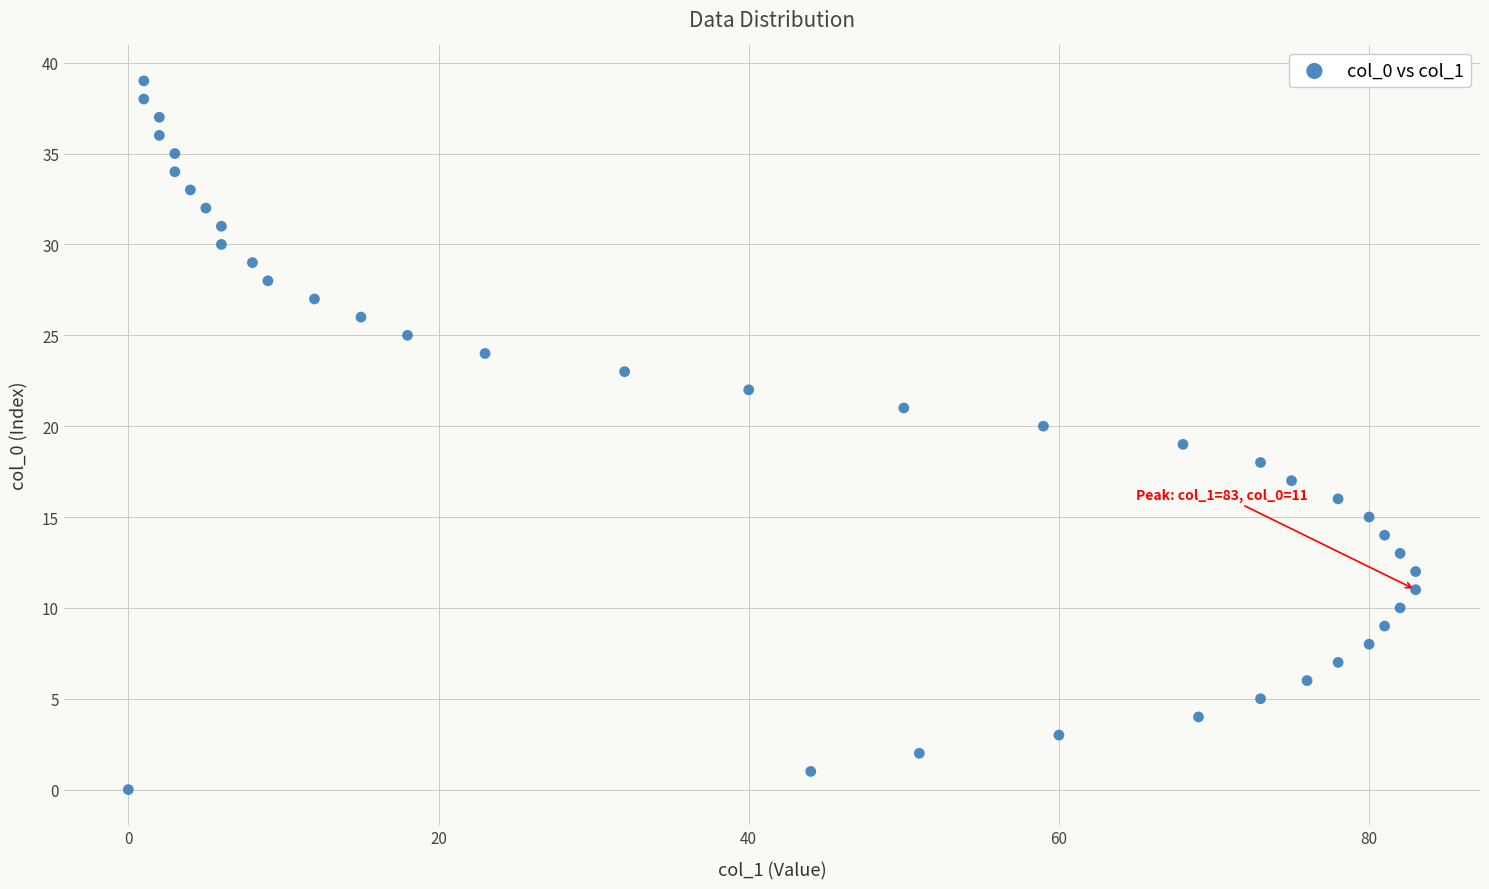

What is the range of Y values (max minus min)?

39